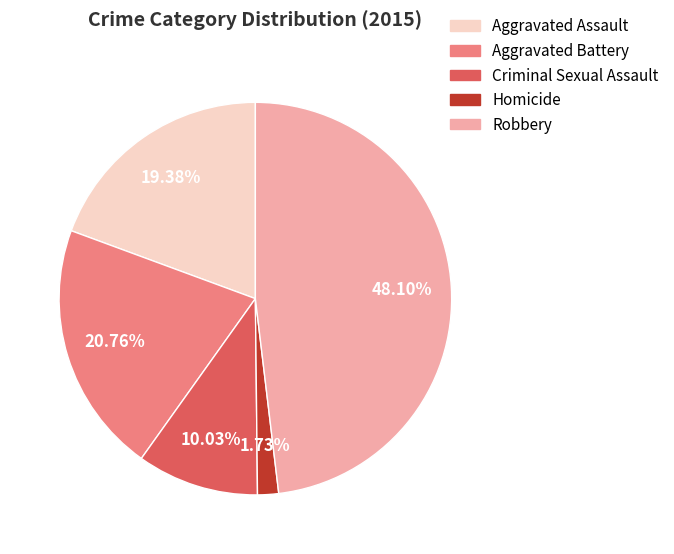

What is the total percentage of Aggravated Assault and Aggravated Battery?

40.1%